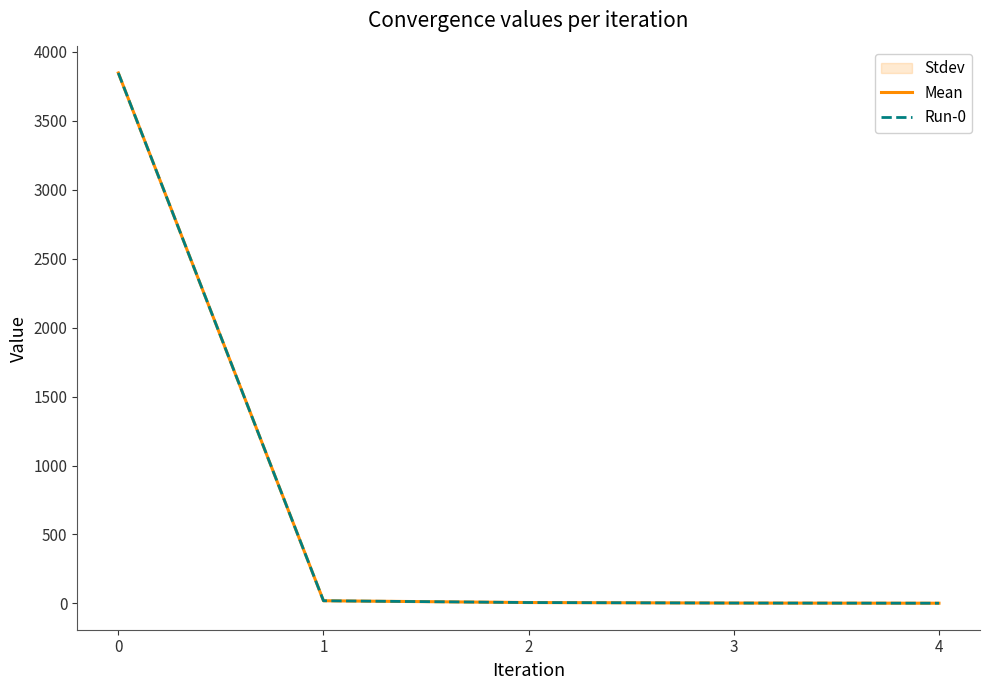

How many lines are shown in the chart?

2